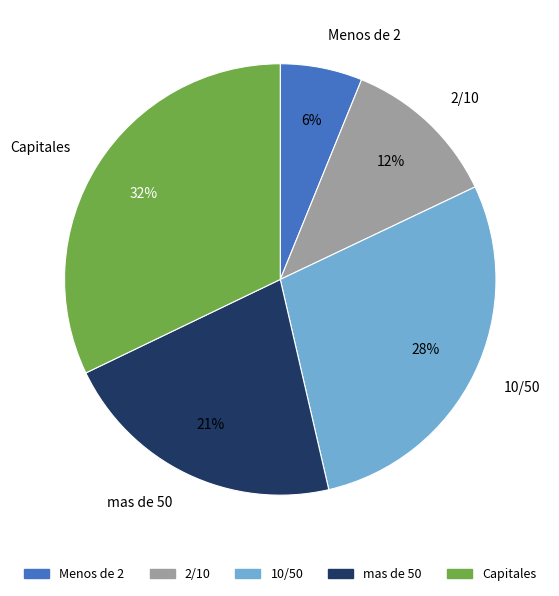

To the nearest percent, what is the average slice percentage?

20%